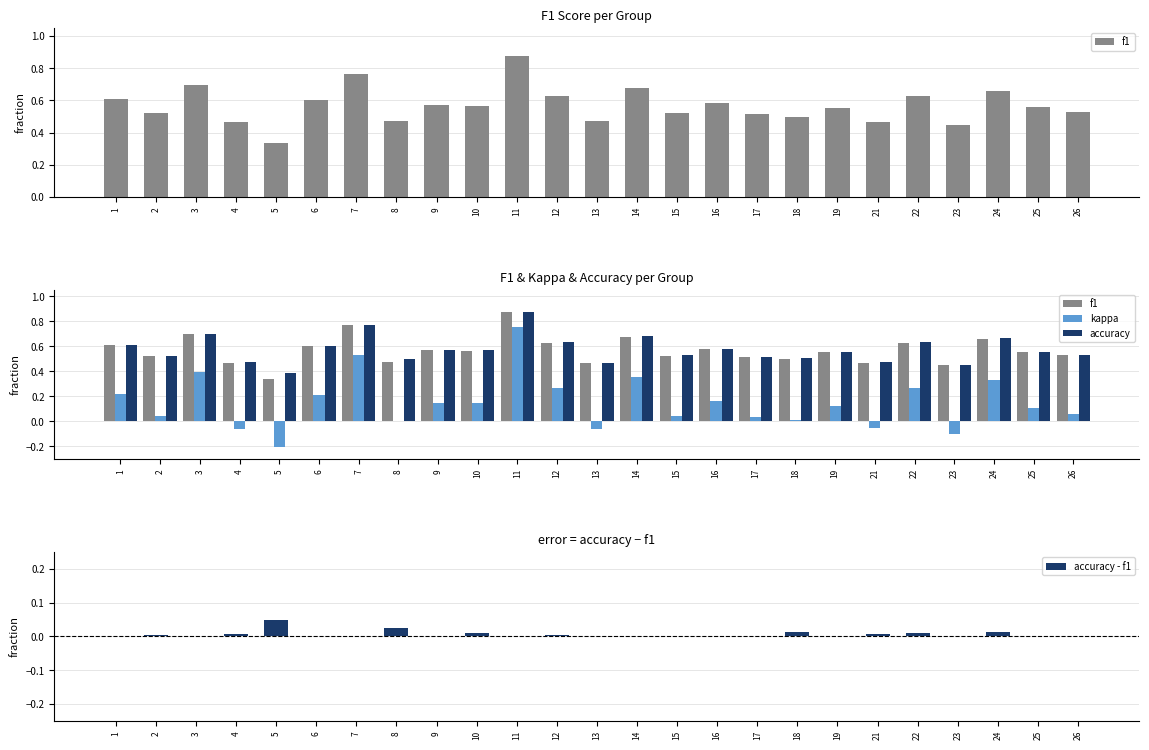

What is the sum of the f1 values at 7 and 9?

1.3